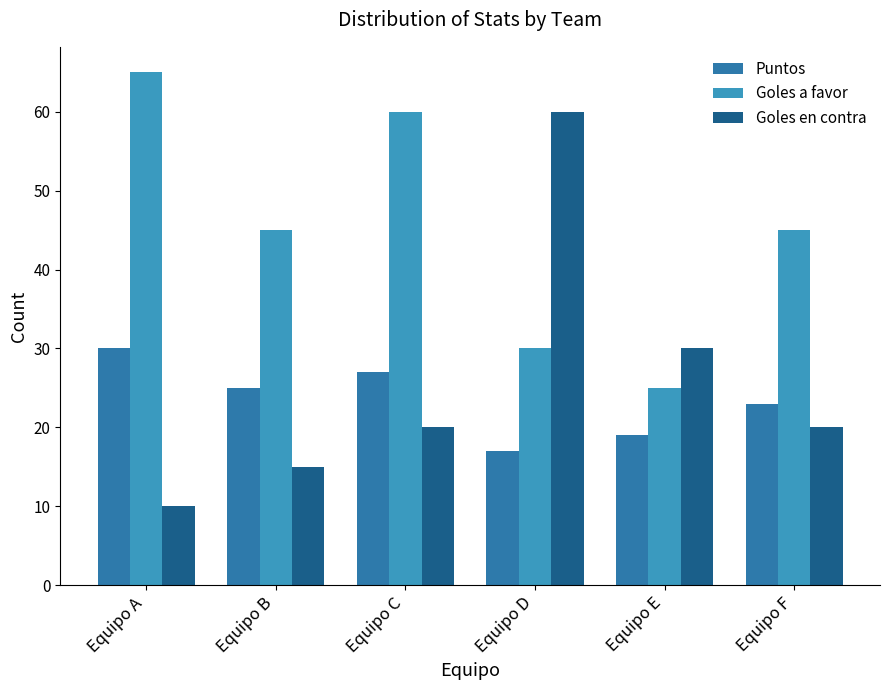

The value of Goles a favor at Equipo D is 30. True or false?

True